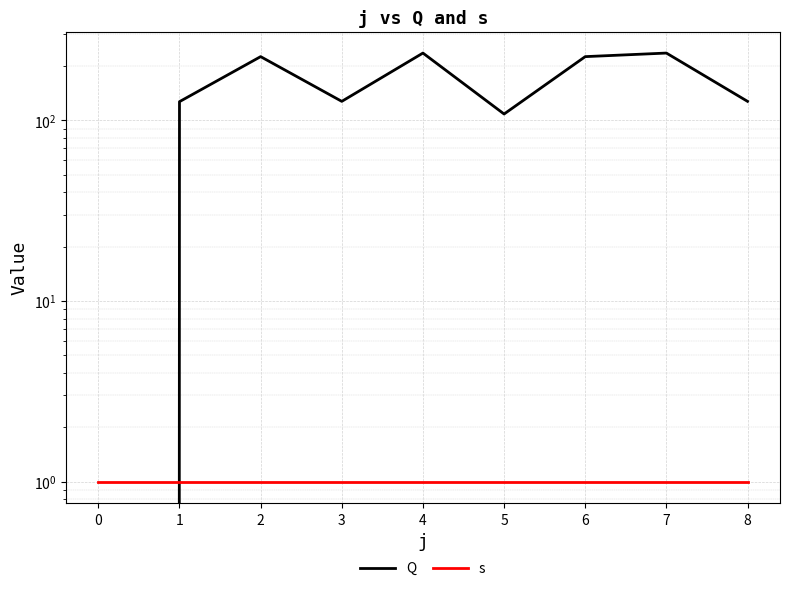

Is this an area chart (filled region under the line)?

No